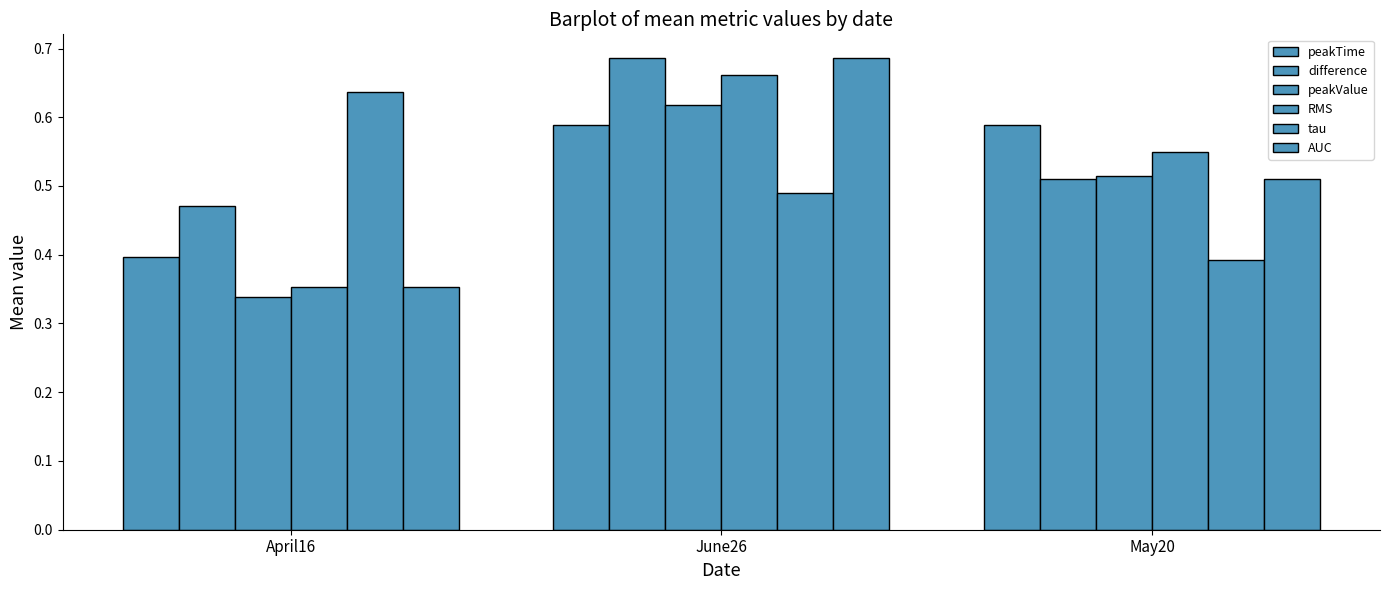

How many data points does each series have?

3